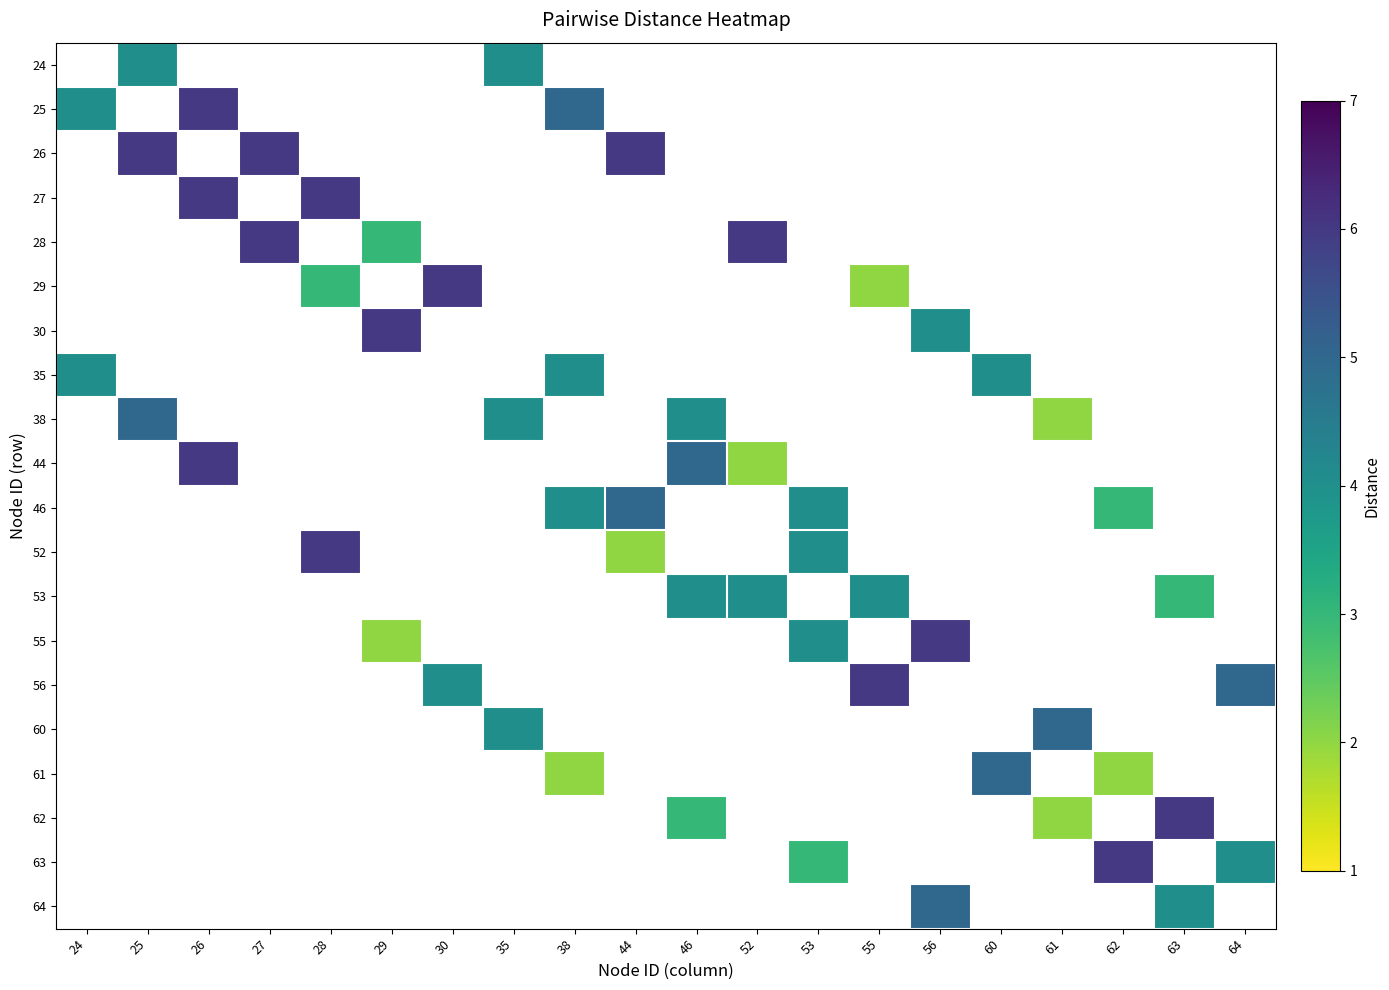

Which category has the highest value across all series?

26